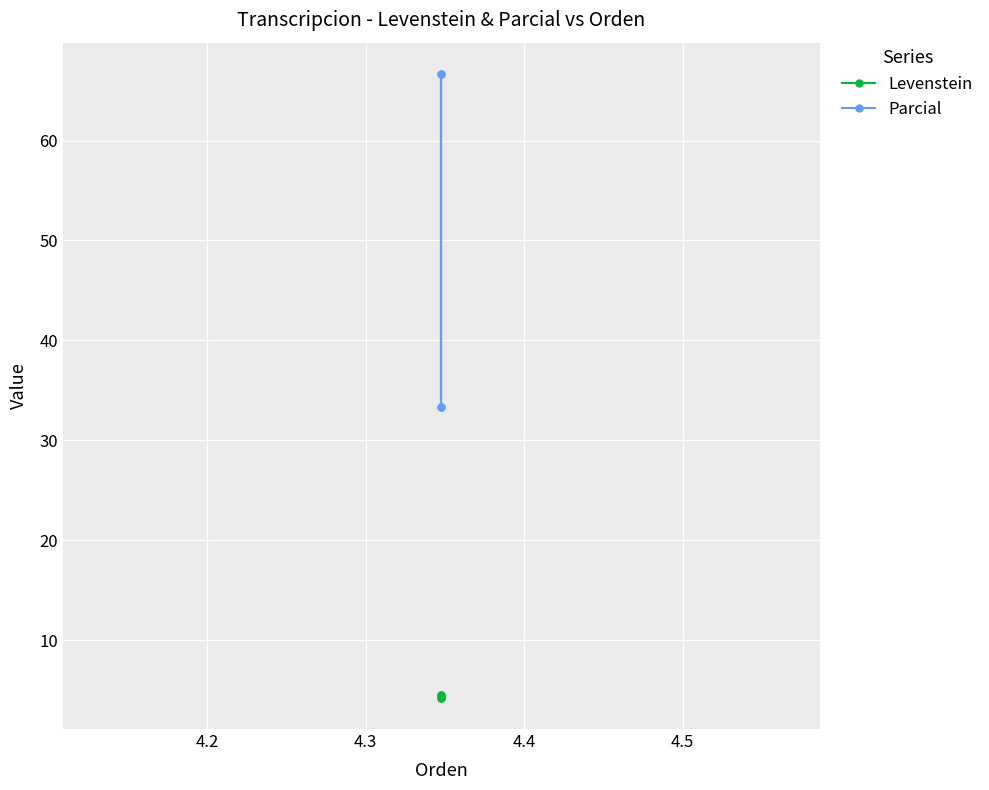

True or false: Levenstein and Parcial intersect in this chart.

False